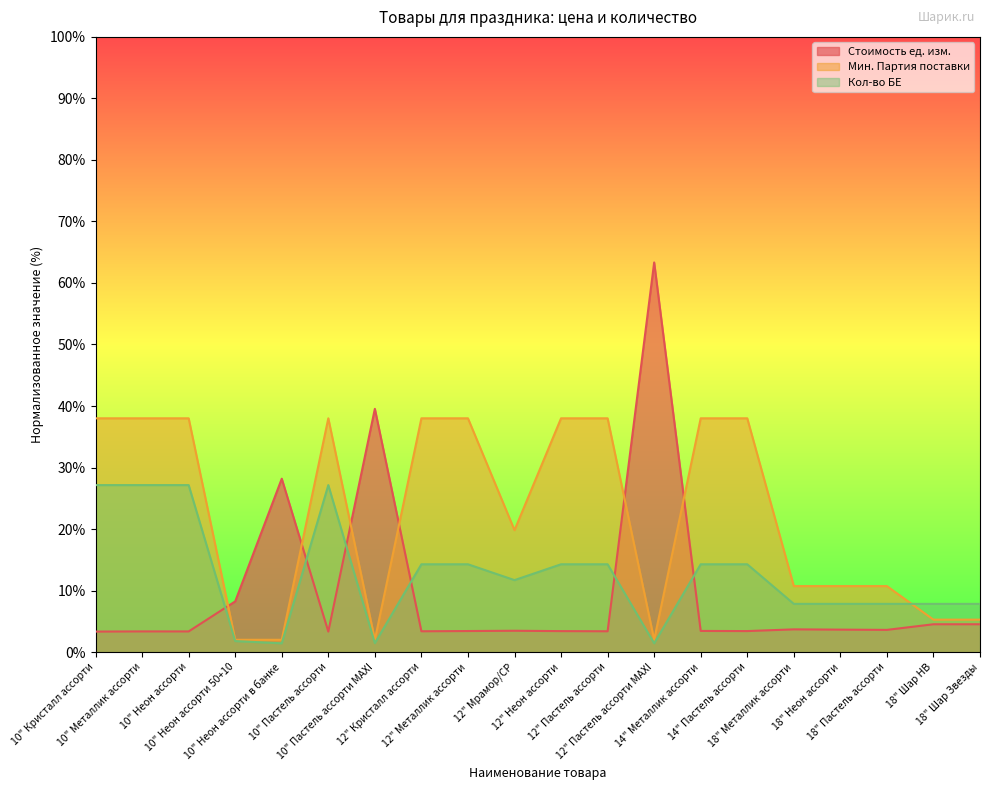

Which has a higher value, 12" Мрамор/CP or 12" Пастель ассорти MAXI?

12" Пастель ассорти MAXI